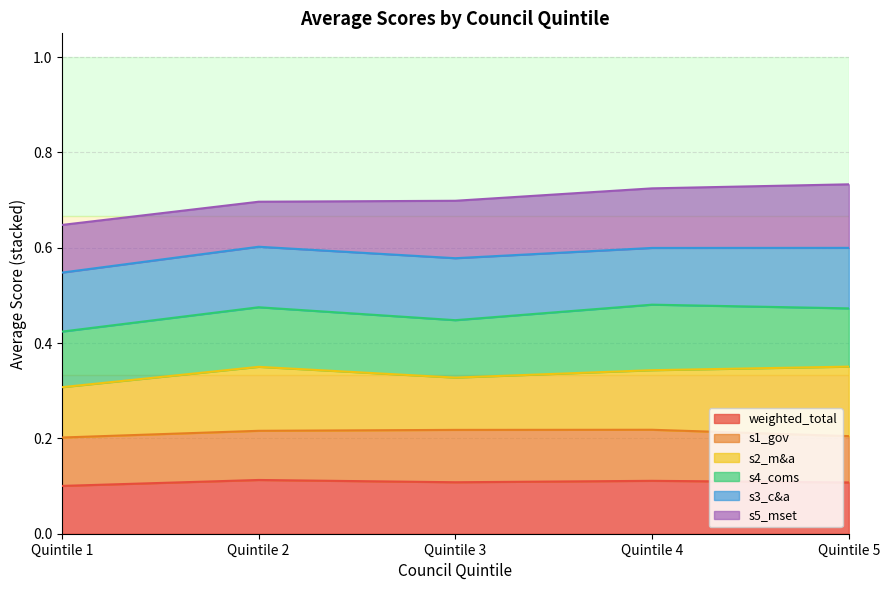

How many lines are shown in the chart?

6